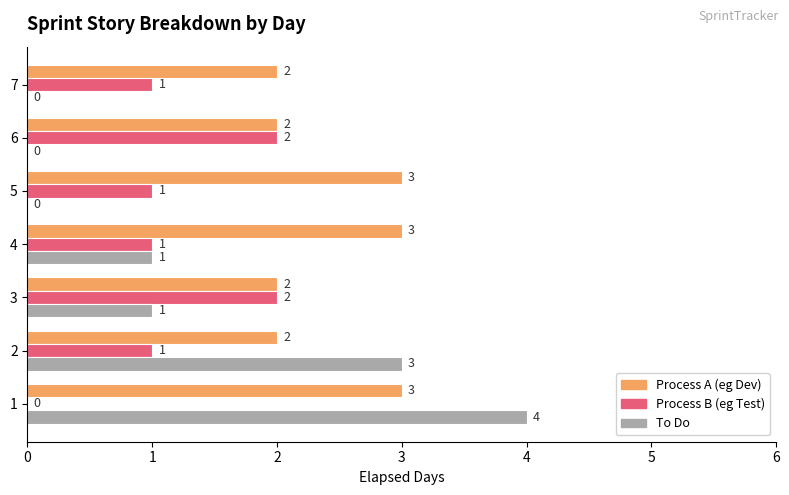

The To Do series shows 0 at 3. True or false?

False